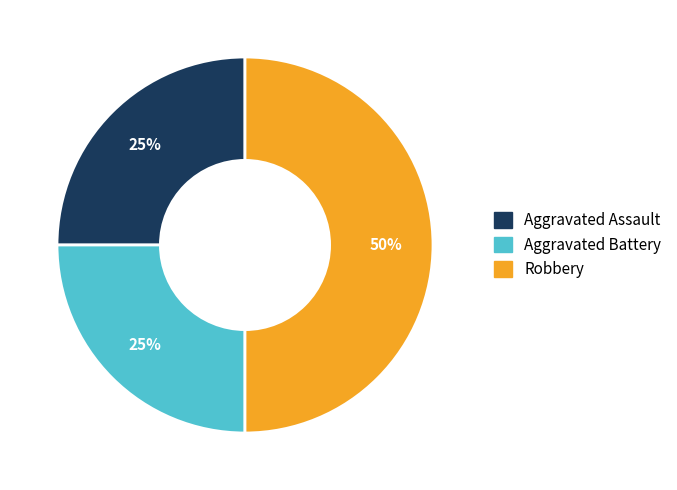

What is the ratio of the value at Aggravated Battery to the value at Aggravated Assault?

1.0